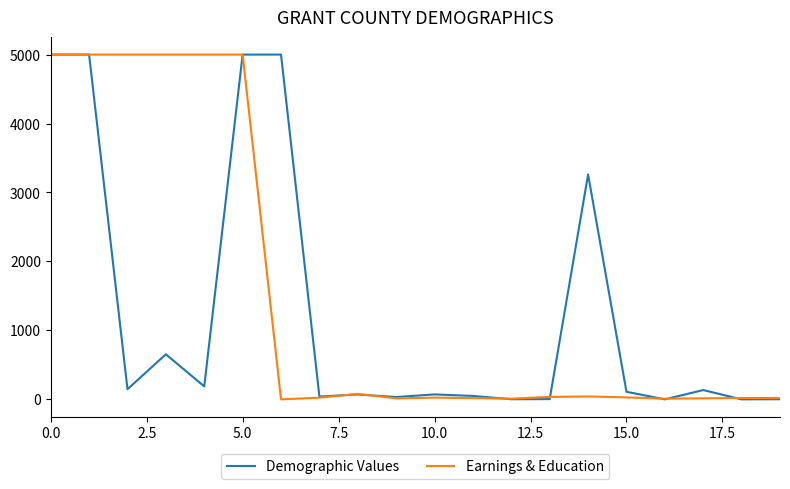

What is the difference between the maximum and minimum values in the Earnings & Education series?

5000.0